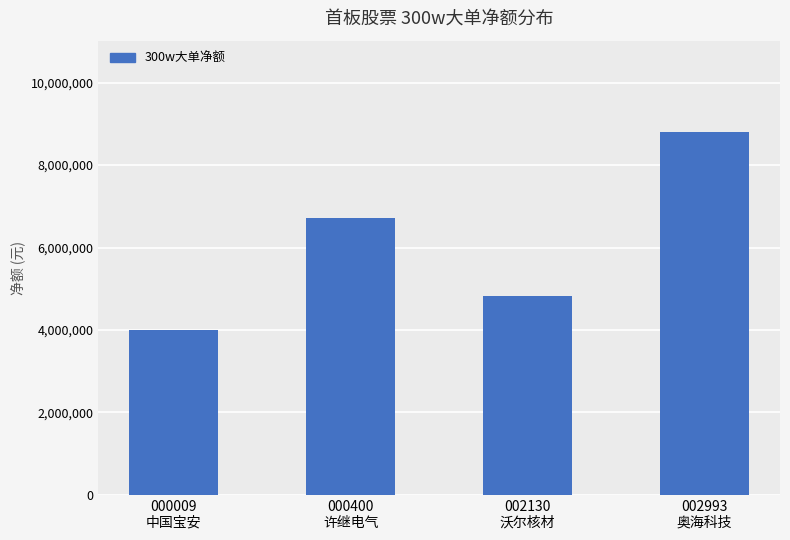

What is the average value?

6084984